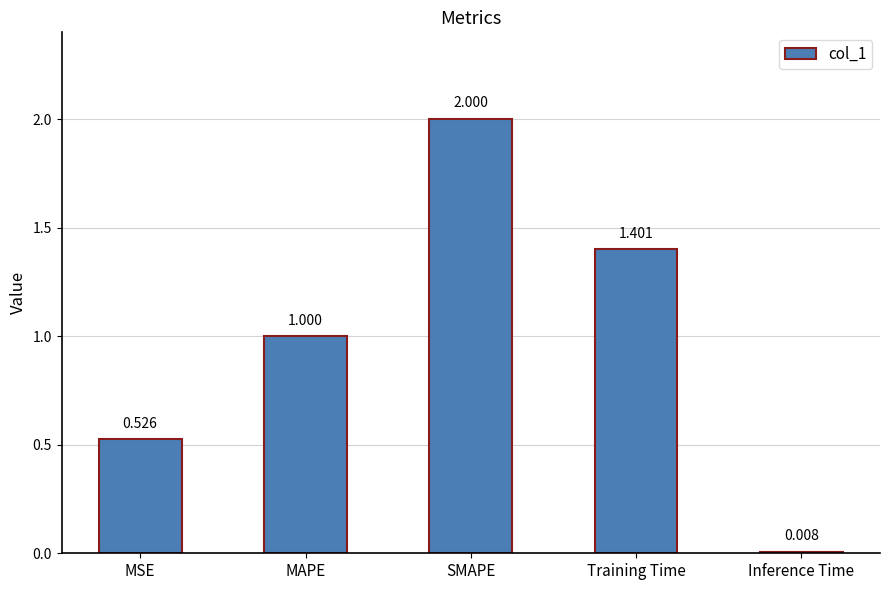

What is the label of the 2nd bar from the left?

MAPE